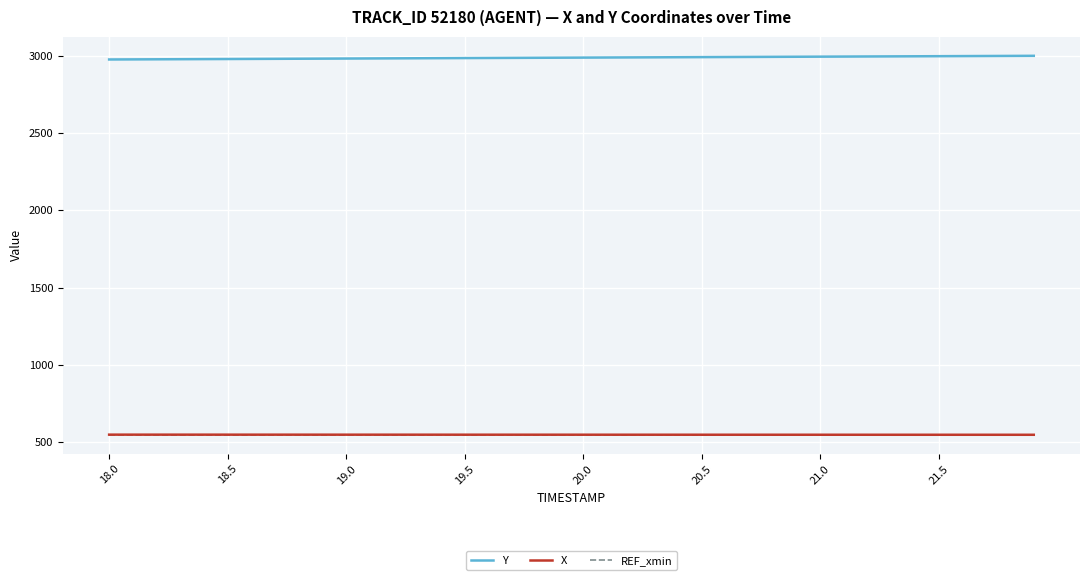

What is the maximum value for Y?

2999.9